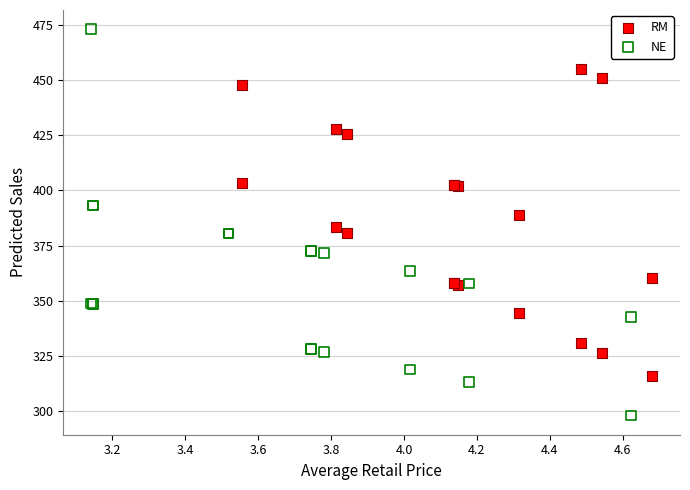

Which series reaches the maximum Y coordinate?

NE